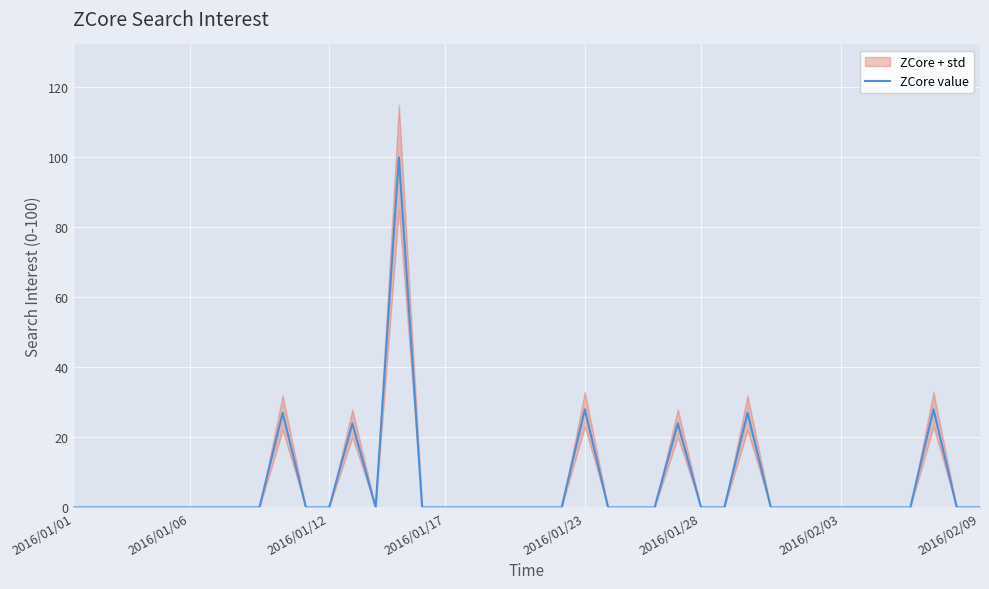

The value of ZCore value at 2016/01/01 is 0. True or false?

True